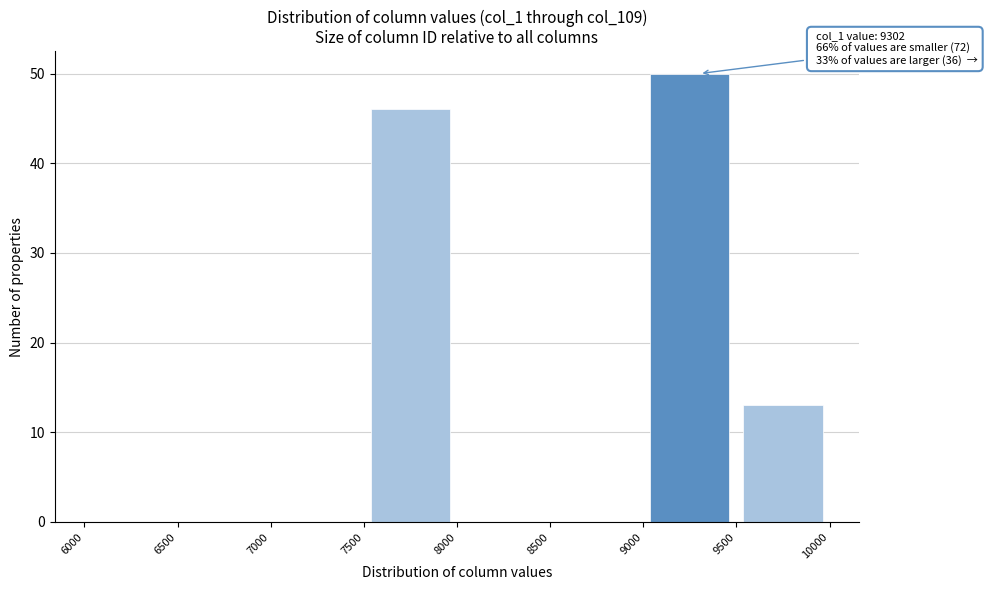

Which range on the x-axis has the tallest bar?

9000 to 9500